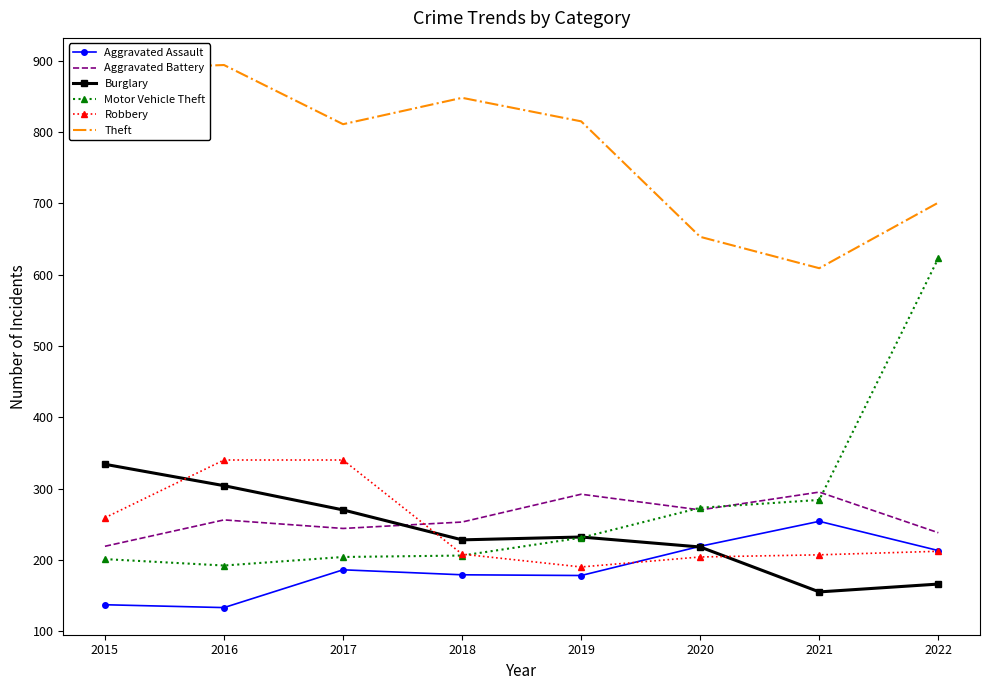

What is the spread (max minus min) of values at 2017?

625